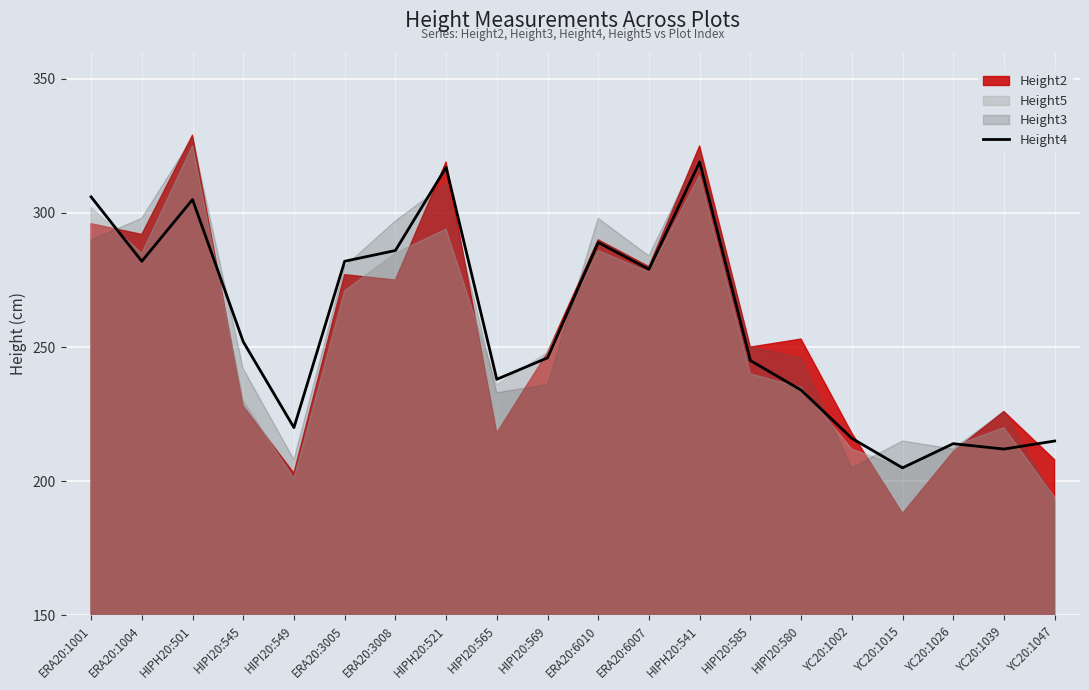

Is it true that the value at ERA20:1001 is 157?

False